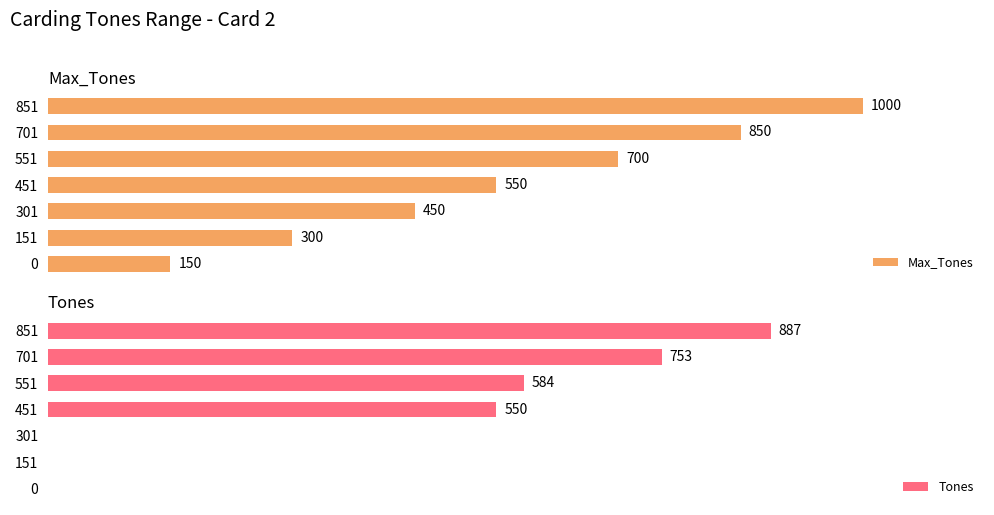

Reading left to right, extract all data points from this chart.

Max_Tones: 150	300	450	550	700	850	1000
Tones: 0	0	0	550	584	753	887